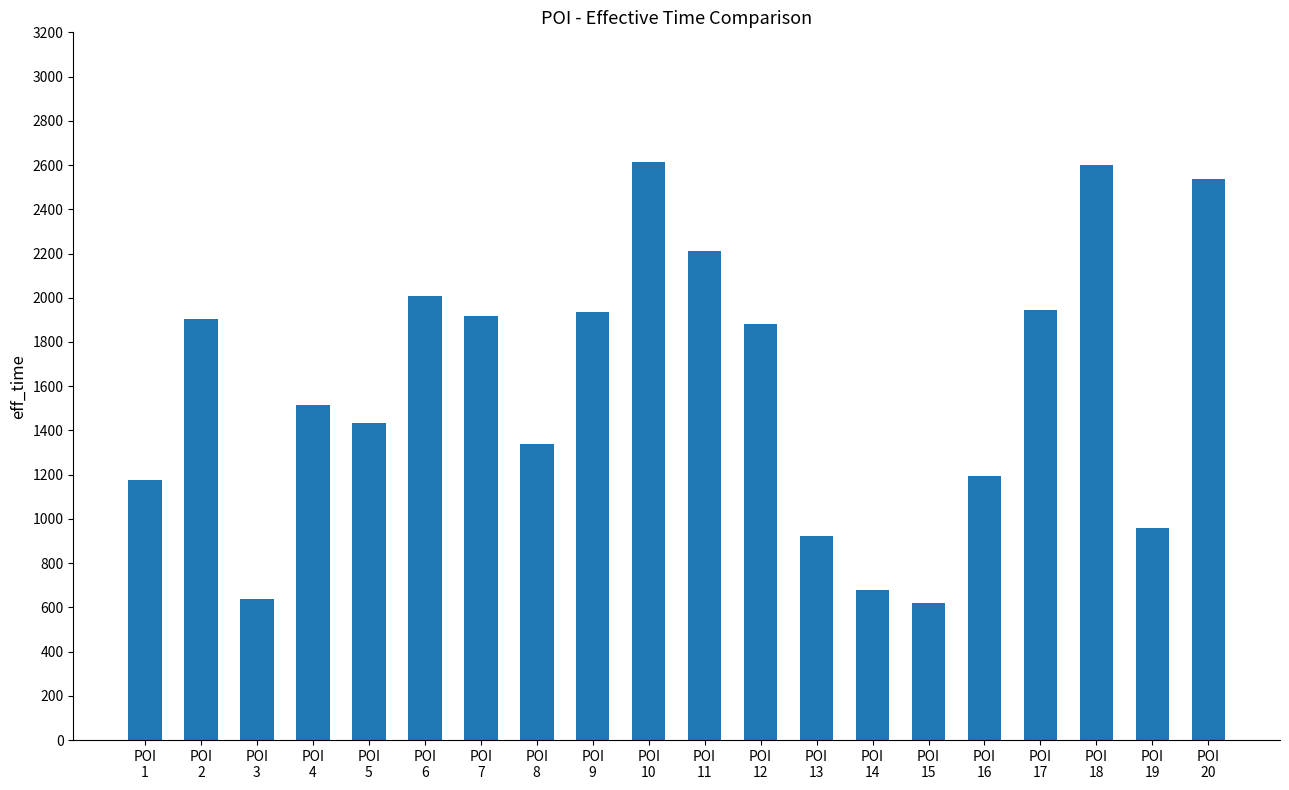

What is the smallest value displayed?

620